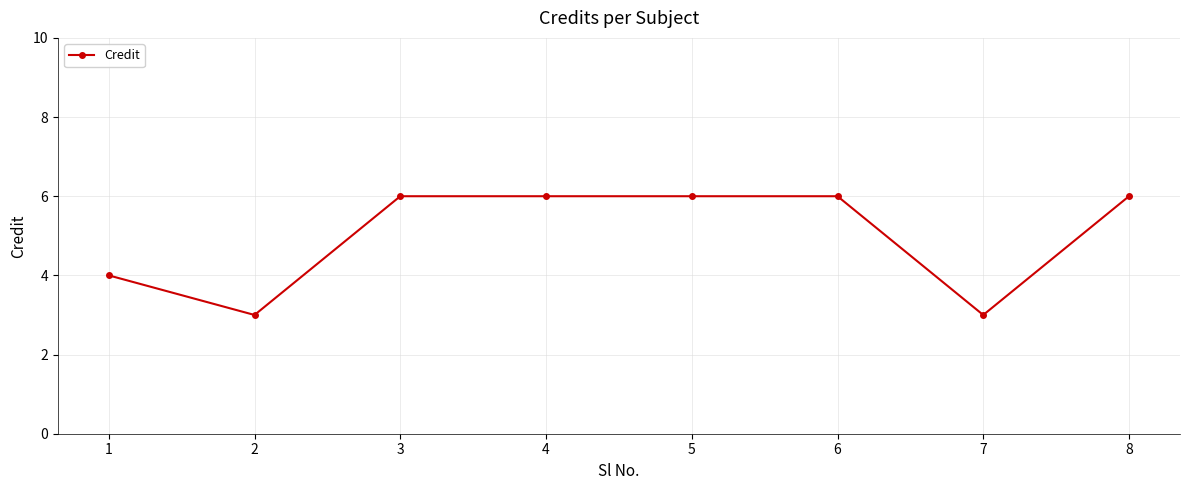

Reading left to right, transcribe all the data shown in this chart.

1=4	2=3	3=6	4=6	5=6	6=6	7=3	8=6